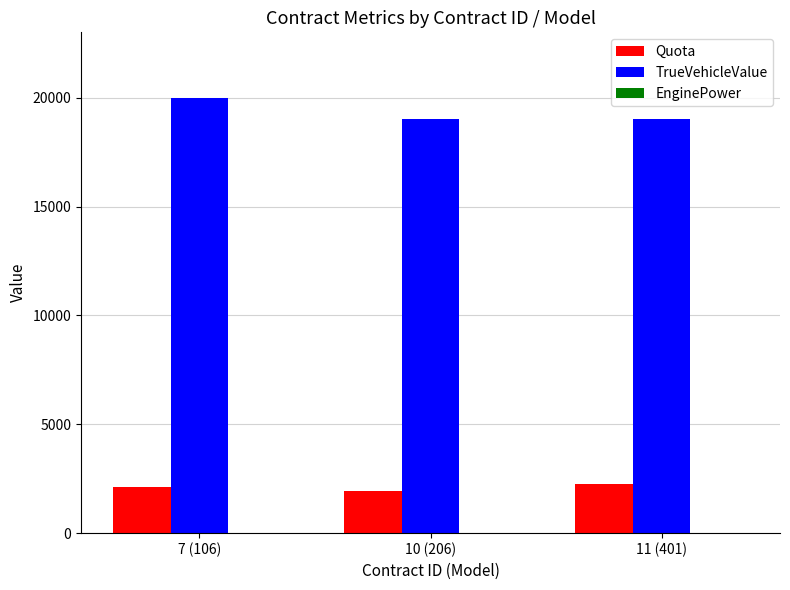

How many data points in TrueVehicleValue are above 19000?

1